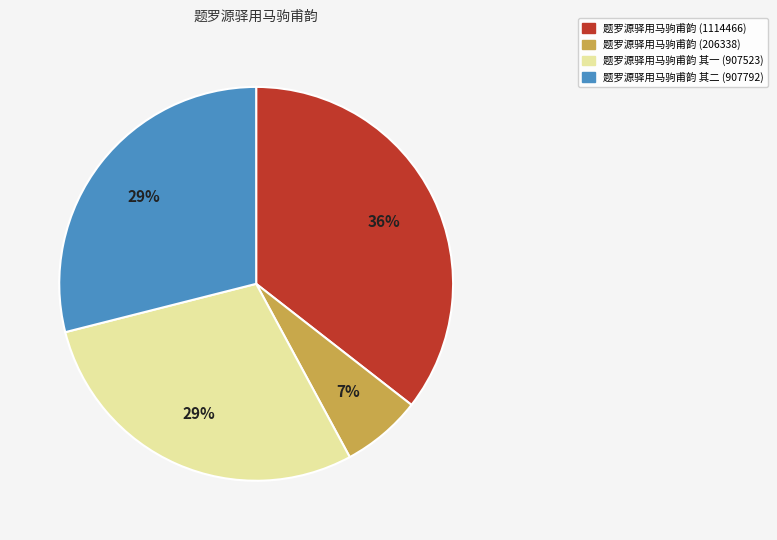

Does any single category account for the majority?

No